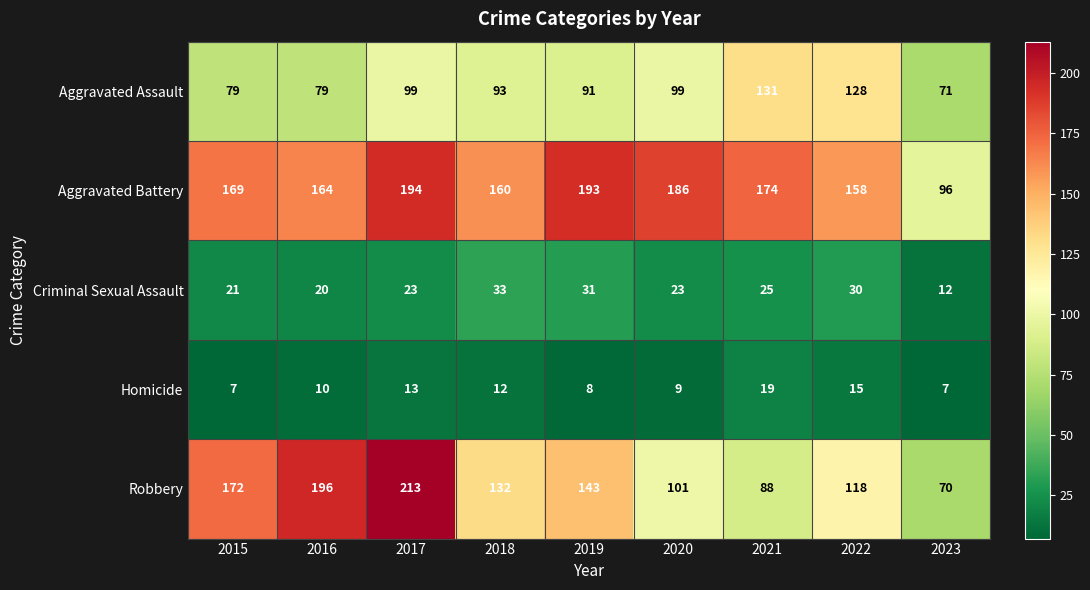

Which series changed the most between 2017 and 2023?

Robbery